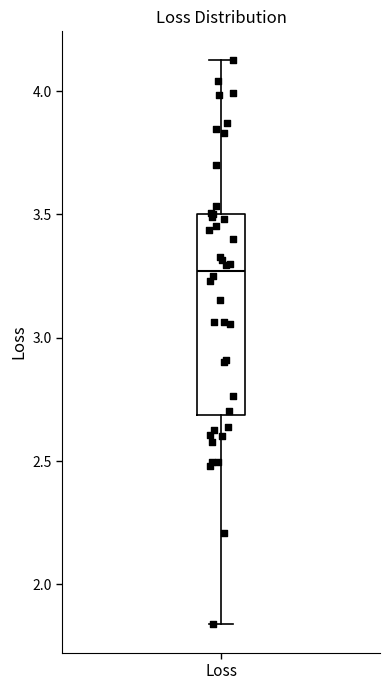

Read this box plot against the y-axis: the position of the median line, the range covered by the box, and the ends of both whiskers. The values are not printed on the chart, so give them approximately, as read against the axis.

median 3.25, box 2.70 to 3.50, whiskers 1.85 to 4.15